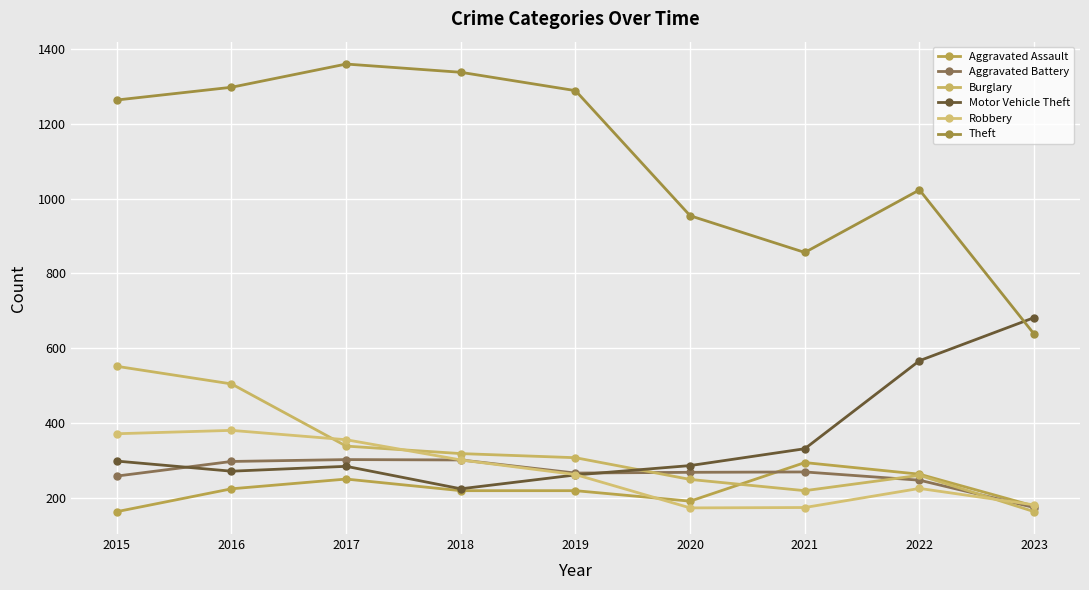

The value of Aggravated Assault at 2020 is 314. True or false?

False